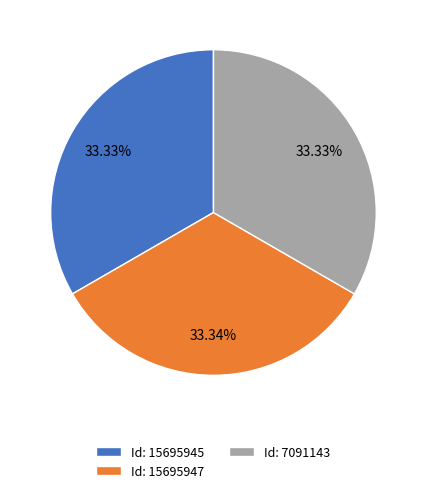

Combined, do Id: 15695947 and Id: 15695945 account for over 50%?

Yes